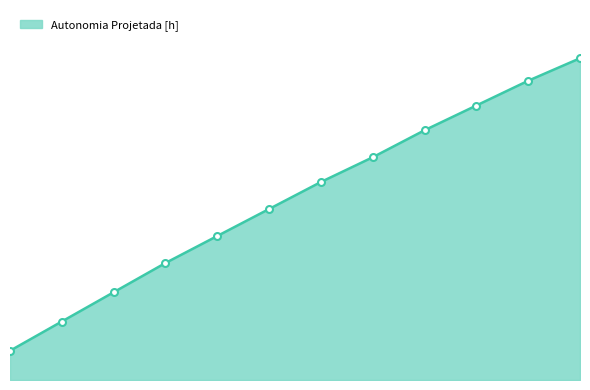

Is this an area chart (filled region under the line)?

Yes